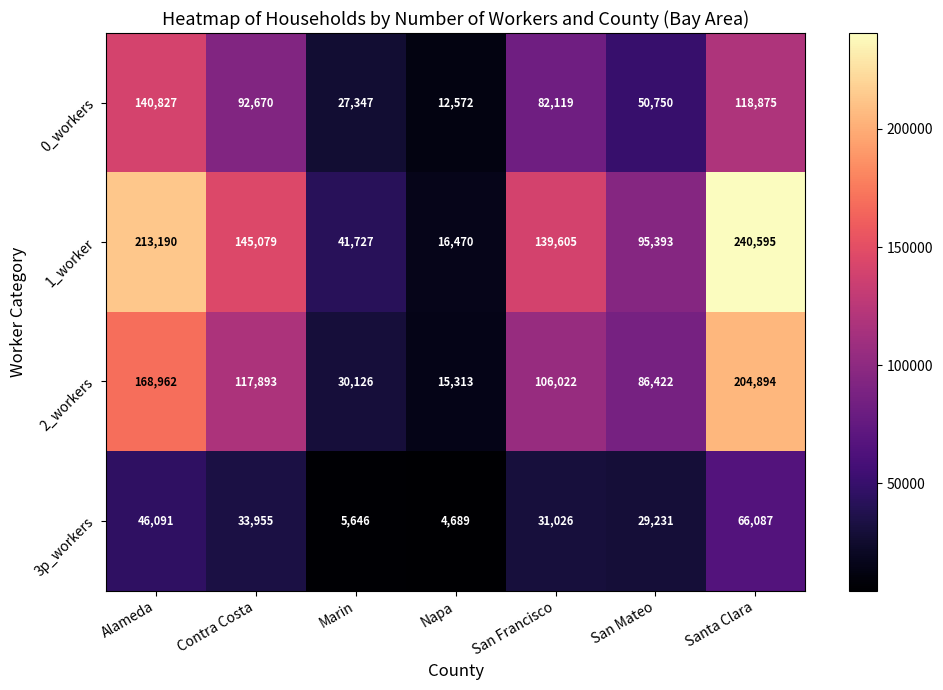

At how many categories does at least one series exceed 139398?

4